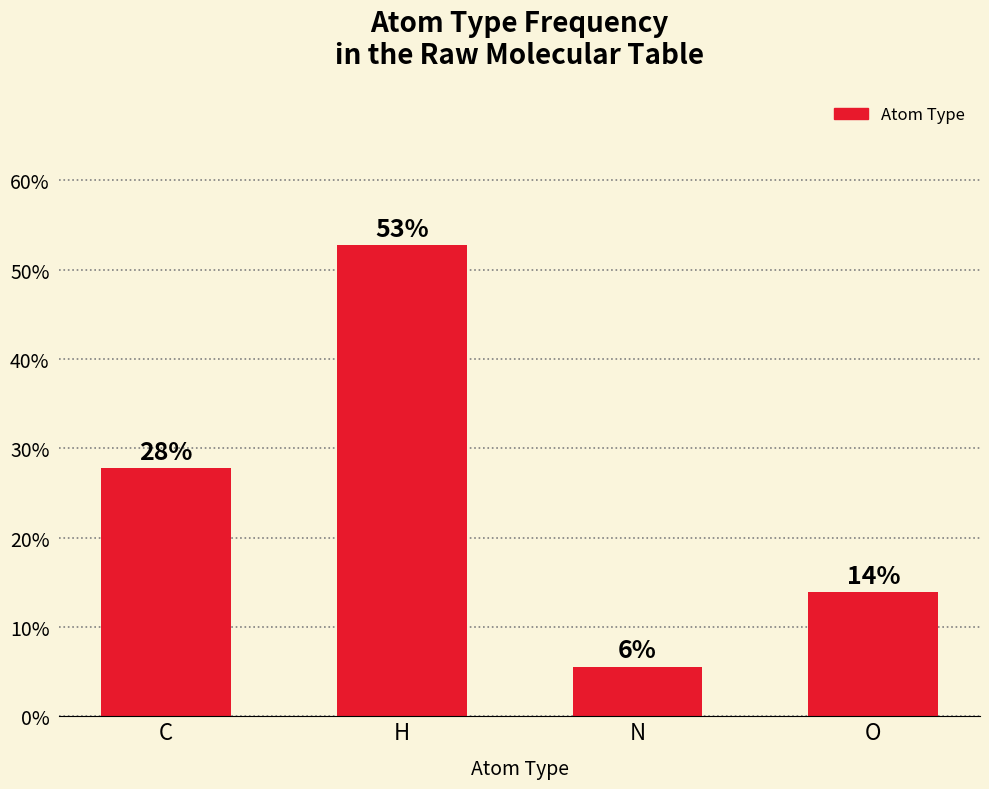

What is the maximum value shown in the chart?

52.8